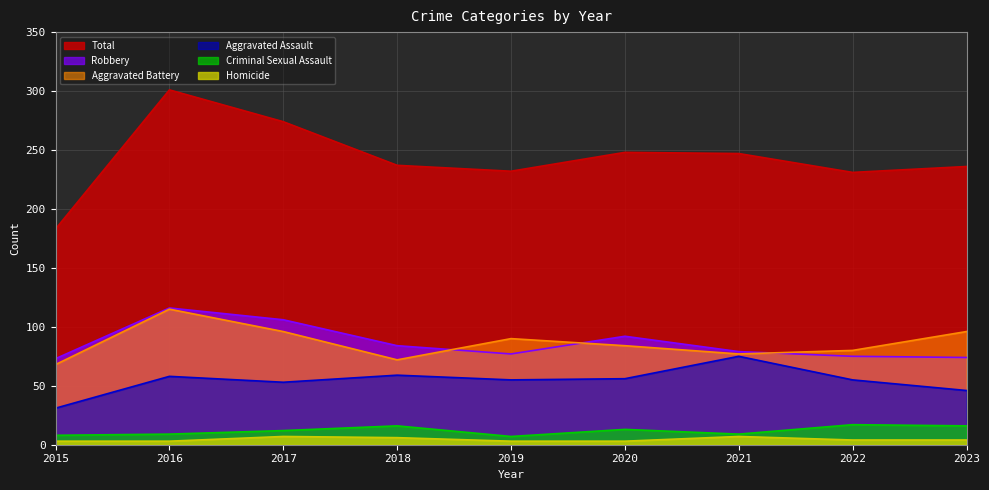

Between 2017 and 2020, which is larger?

2017